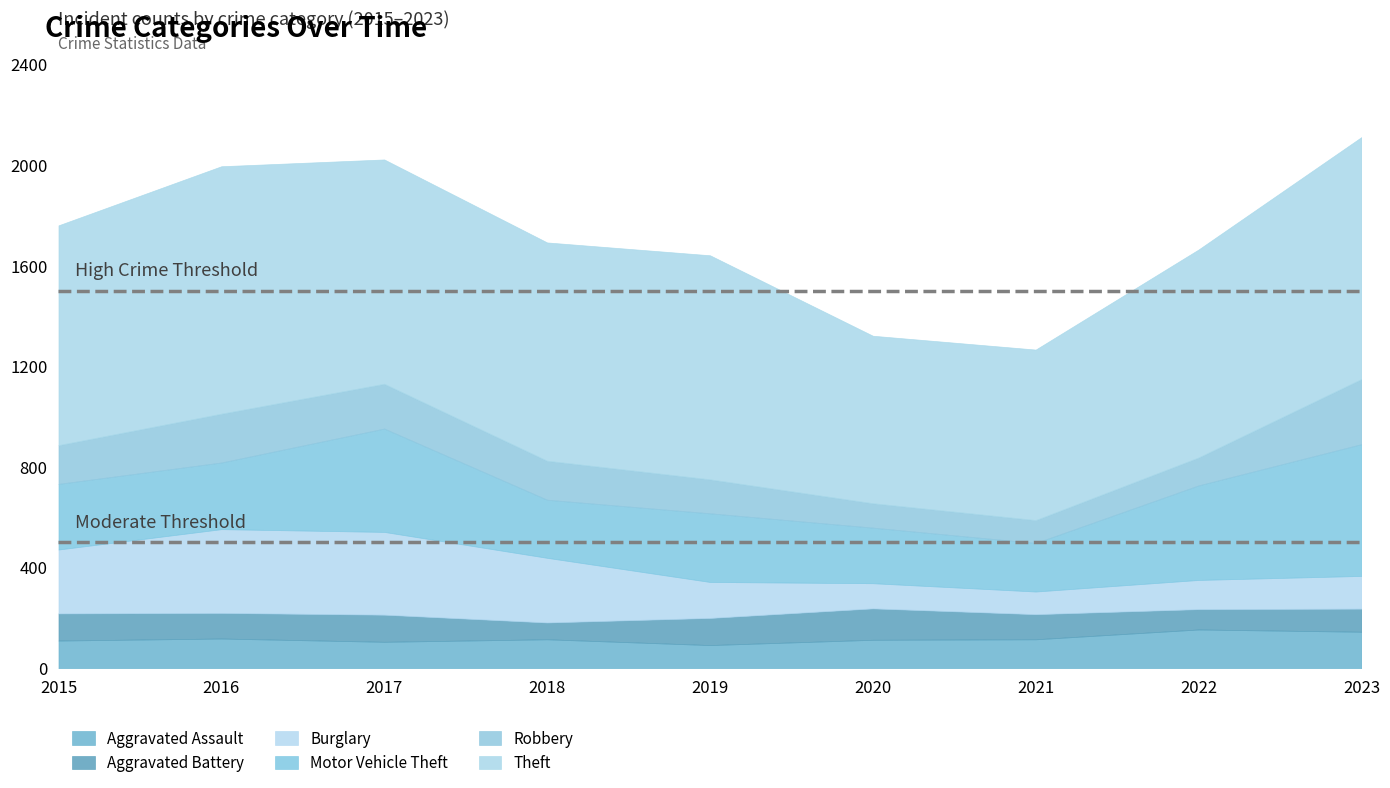

The Motor Vehicle Theft series shows 442 at 2019. True or false?

False